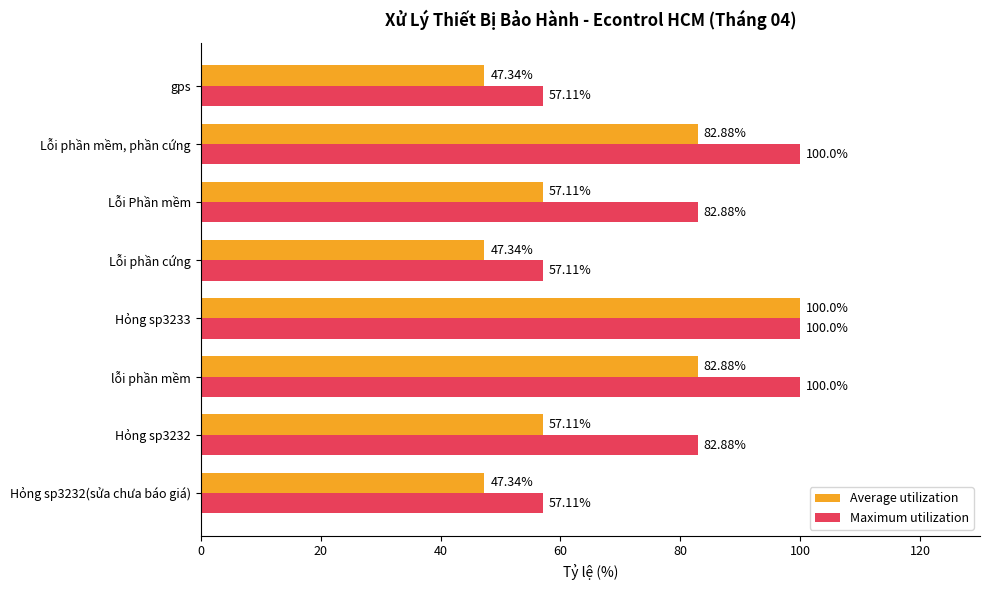

At how many categories does at least one series exceed 76?

5